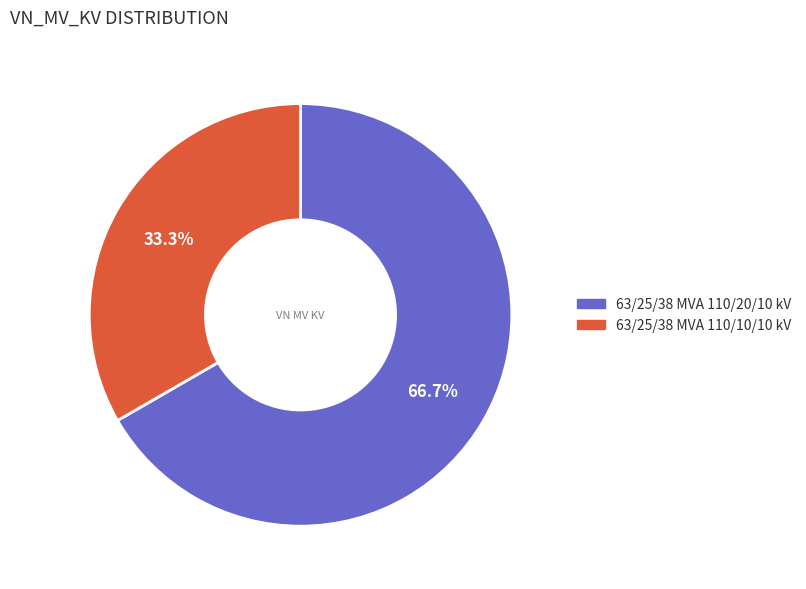

Which slice is the smallest?

63/25/38 MVA 110/10/10 kV